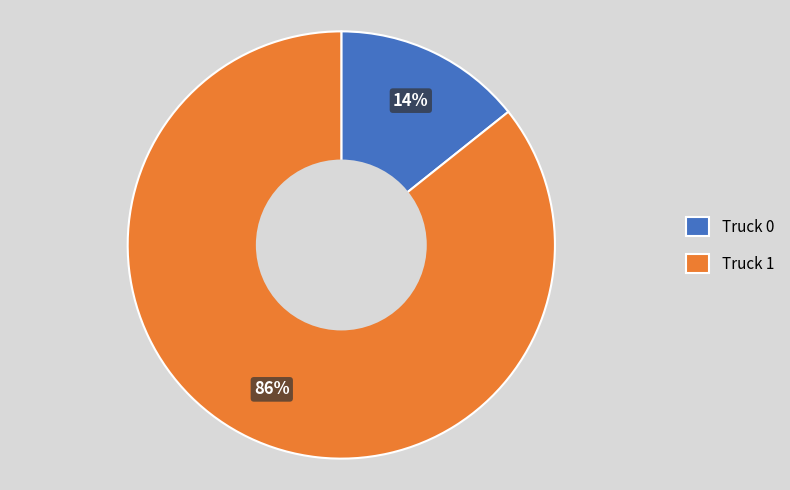

To the nearest percent, what percentage of the pie is Truck 1?

86%